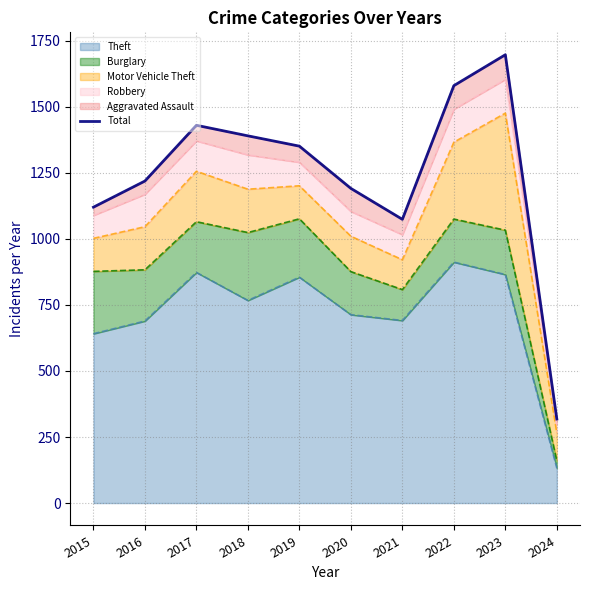

Which label corresponds to the largest value in the chart?

2023